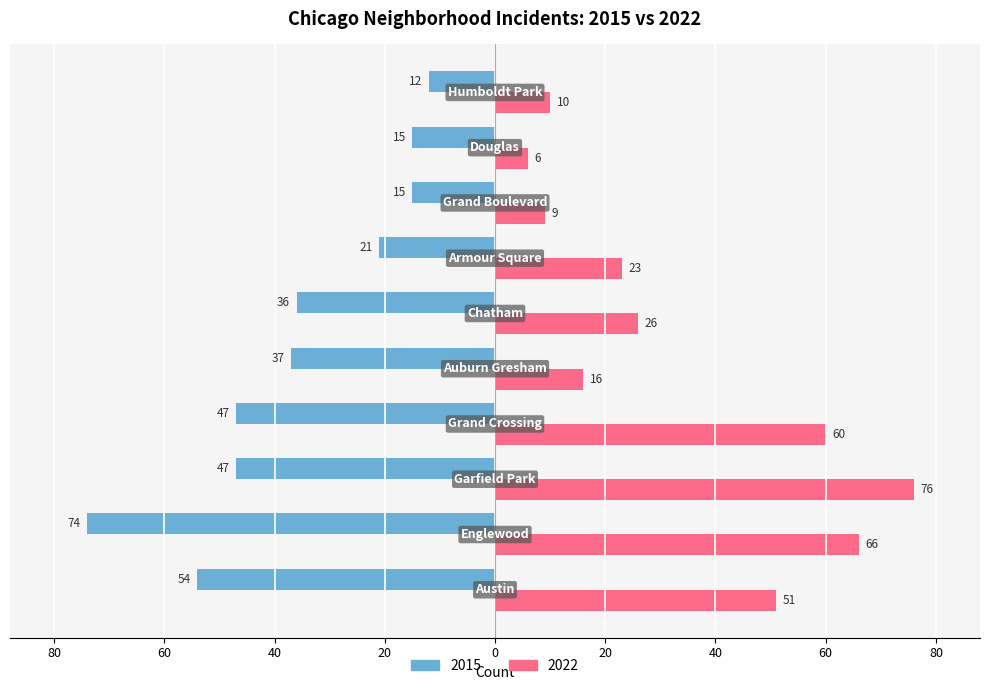

What are all the series names shown in the legend?

2015, 2022